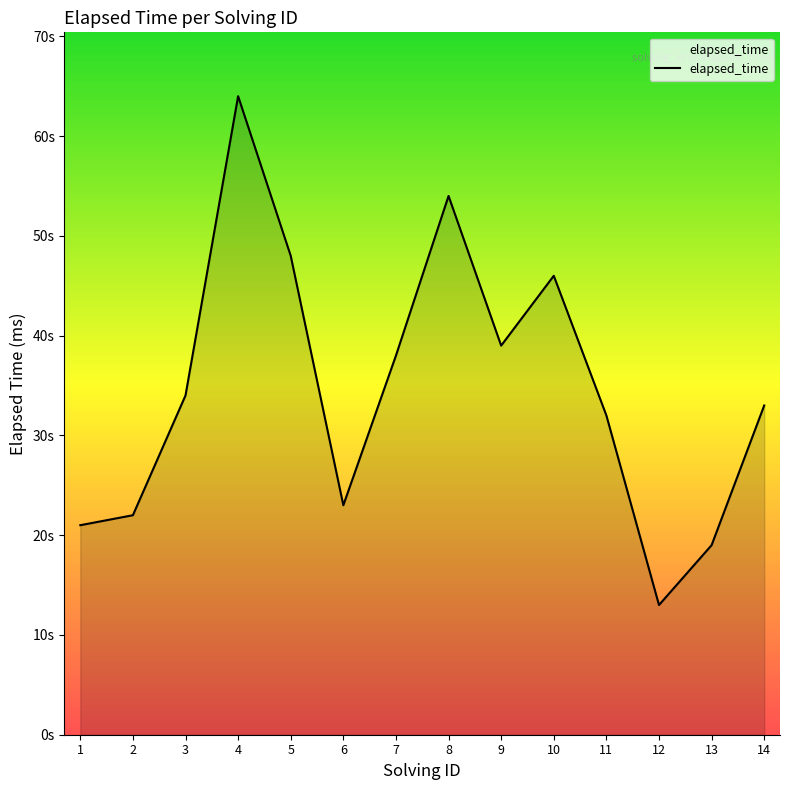

What is the greatest value displayed?

64000